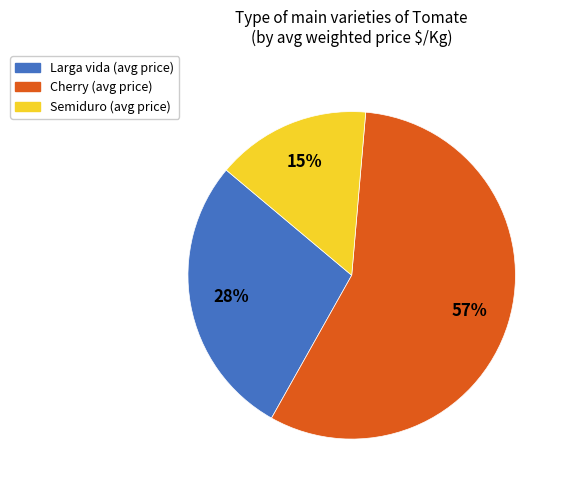

Which slice is the largest?

Cherry